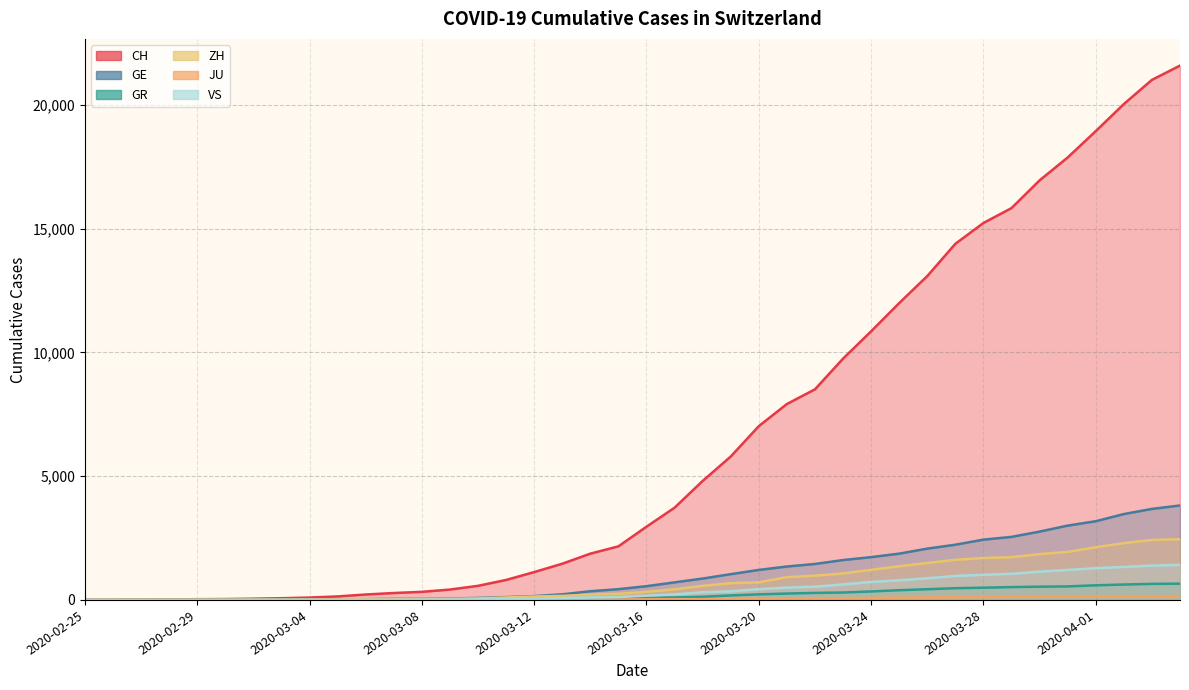

Reading right to left, transcribe all the data shown in this chart.

CH: 21587	21011	20034	18940	17876	16951	15831	15229	14388	13085	11994	10853	9749	8509	7915	7022	5794	4807	3727	2959	2165	1870	1463	1125	807	570	419	327	280	219	142	97	69	50	36	30	20	8	4	0
GE: 3816	3678	3469	3180	3003	2761	2547	2436	2231	2073	1870	1729	1611	1453	1350	1212	1041	863	710	556	435	351	227	155	114	80	60	45	43	30	20	16	14	11	10	9	5	1	1	0
GR: 657	649	622	592	547	535	519	495	474	433	393	343	300	284	258	226	182	128	101	84	71	56	53	43	31	22	18	18	17	16	14	12	9	9	6	6	6	2	2	0
ZH: 2455	2422	2294	2130	1941	1853	1727	1695	1621	1494	1362	1216	1070	981	922	711	679	568	429	326	250	218	163	140	101	62	49	40	34	29	23	15	13	10	7	6	2	2	0	0
JU: 154	149	149	145	140	128	127	119	114	100	92	82	69	61	54	44	36	32	29	25	19	18	17	12	7	7	7	5	5	4	4	2	2	1	1	1	1	1	0	0
VS: 1418	1385	1334	1282	1211	1144	1055	1017	968	874	793	728	628	535	498	436	349	312	225	172	115	98	76	53	30	22	17	12	7	6	5	4	3	3	2	1	1	0	0	0